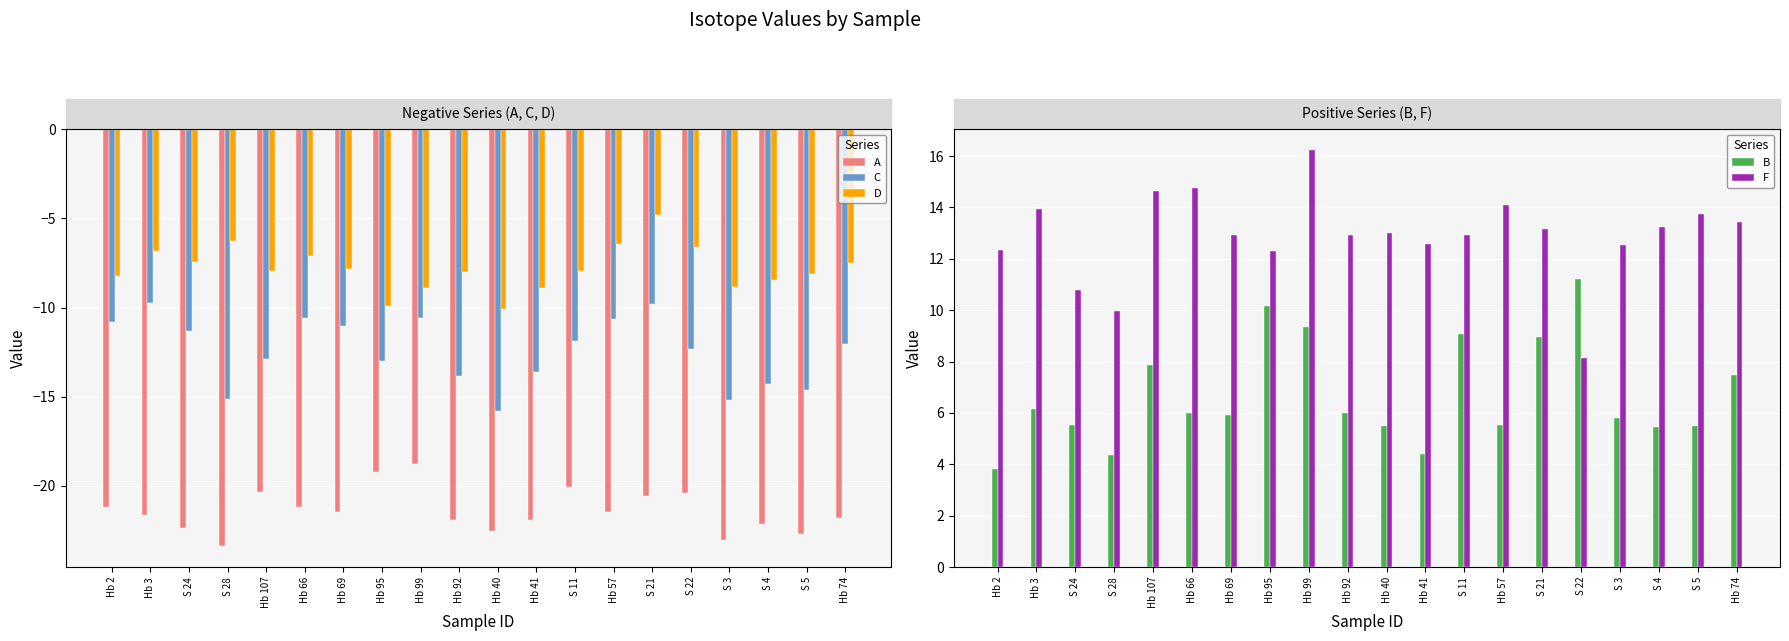

At which label is B closest to 7?

Hb 74